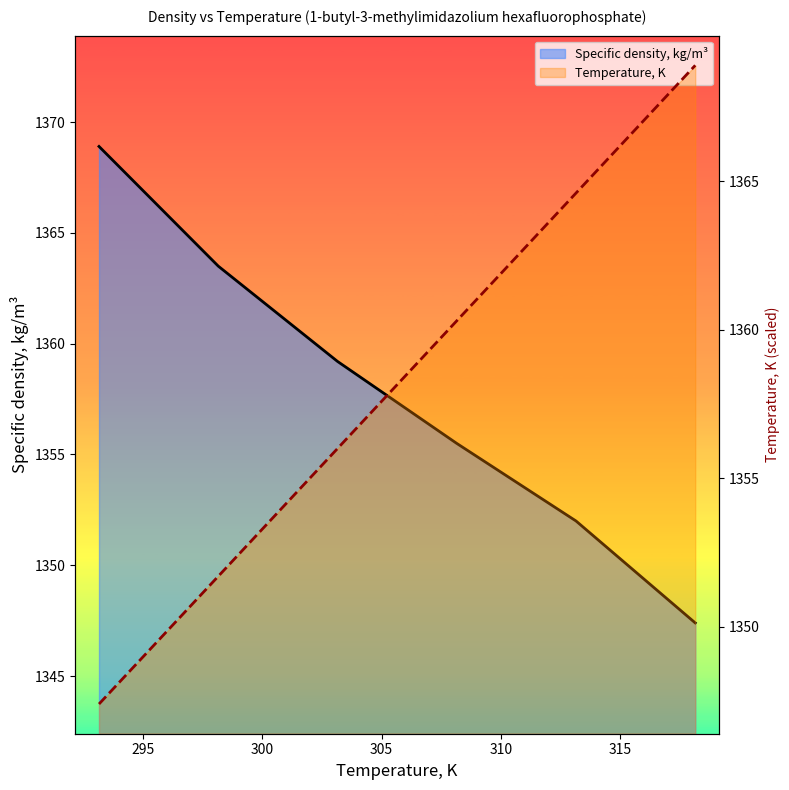

True or false: Temperature, K has more than 1 interior local peaks.

False